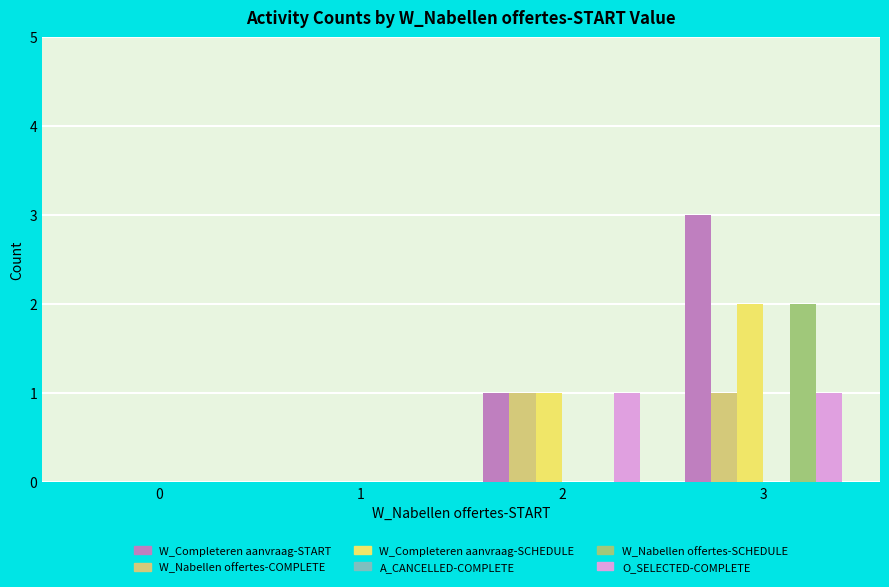

What is the highest value of the O_SELECTED-COMPLETE series?

1